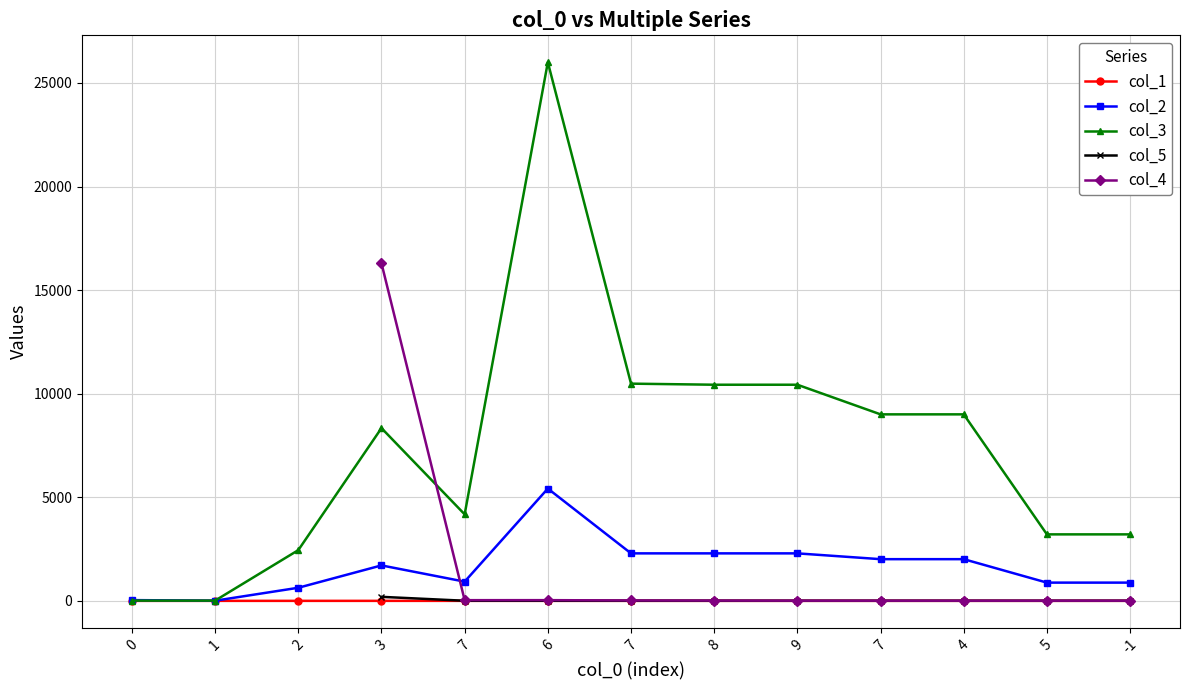

Which series has the widest spread of values?

col_3